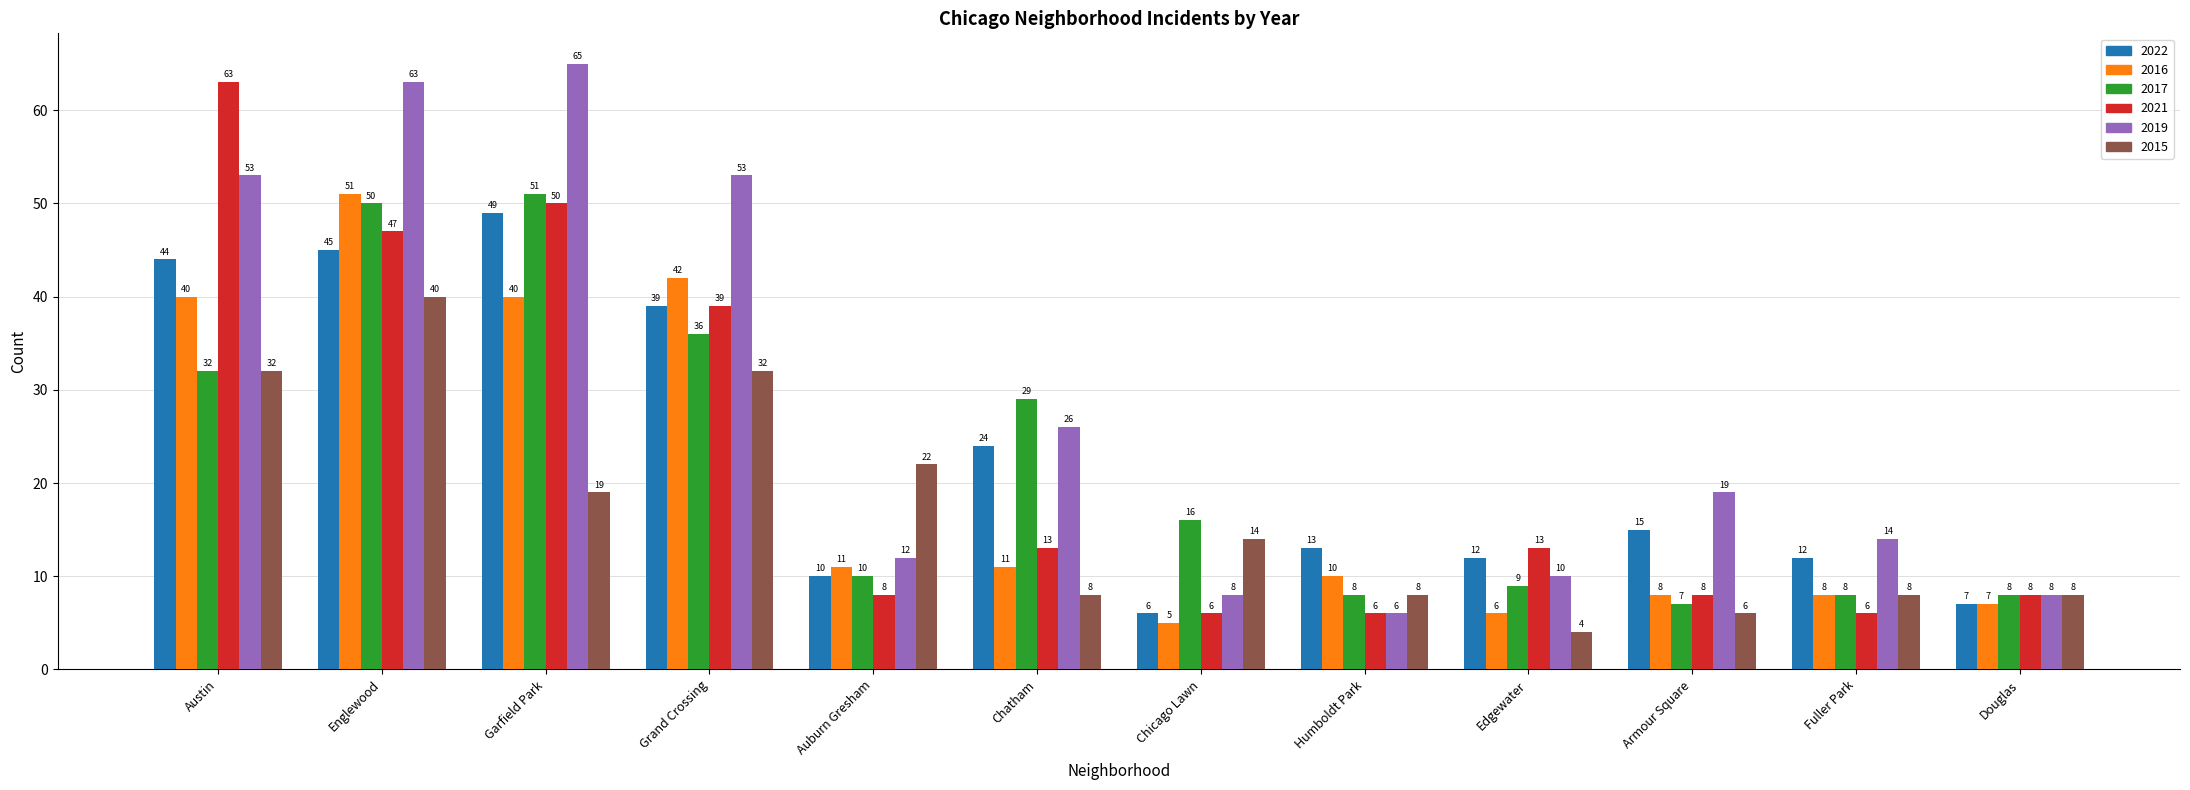

Reading left to right, what are all the values shown in this chart?

2022: 44	45	49	39	10	24	6	13	12	15	12	7
2016: 40	51	40	42	11	11	5	10	6	8	8	7
2017: 32	50	51	36	10	29	16	8	9	7	8	8
2021: 63	47	50	39	8	13	6	6	13	8	6	8
2019: 53	63	65	53	12	26	8	6	10	19	14	8
2015: 32	40	19	32	22	8	14	8	4	6	8	8